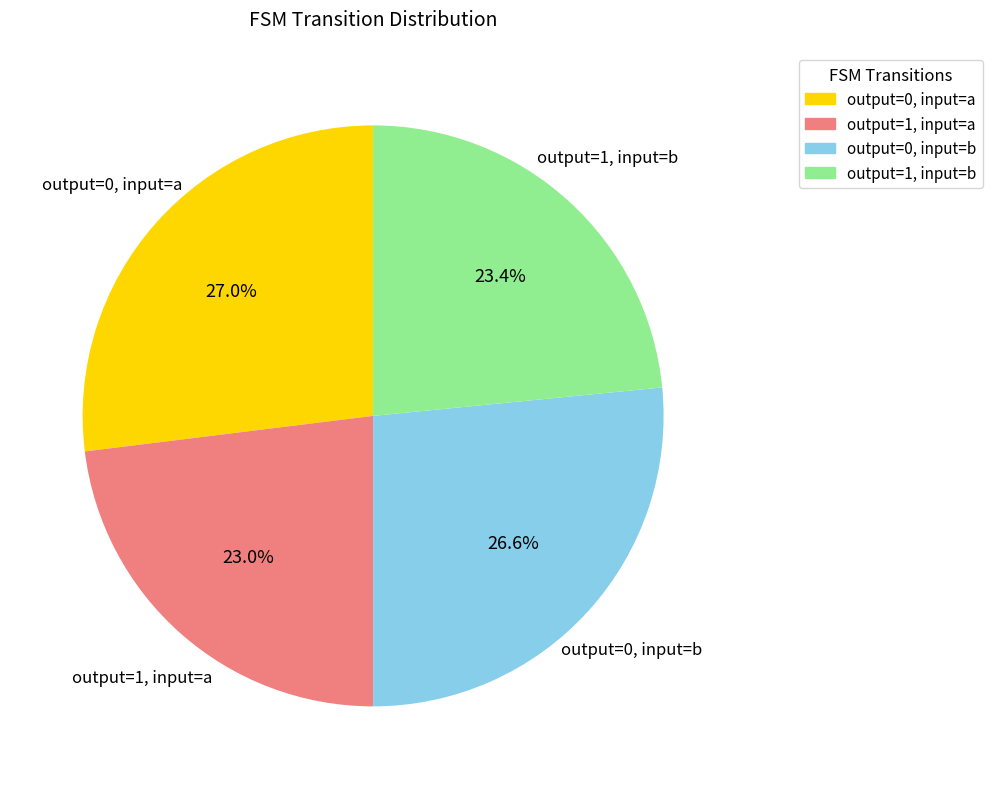

Is there a majority slice in this chart?

No